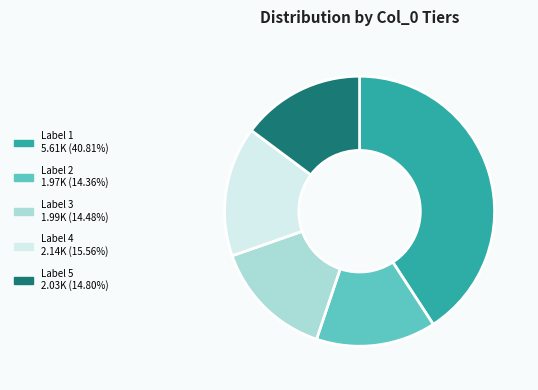

Is there any slice that represents more than half of the pie?

No